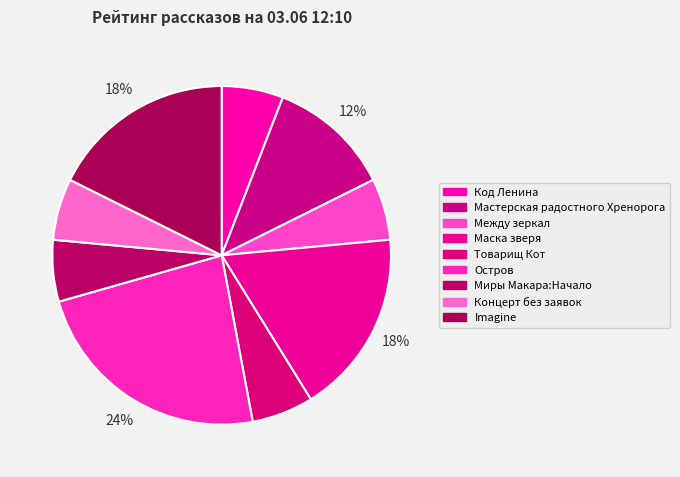

The Концерт без заявок slice represents 1% of the pie. True or false?

False